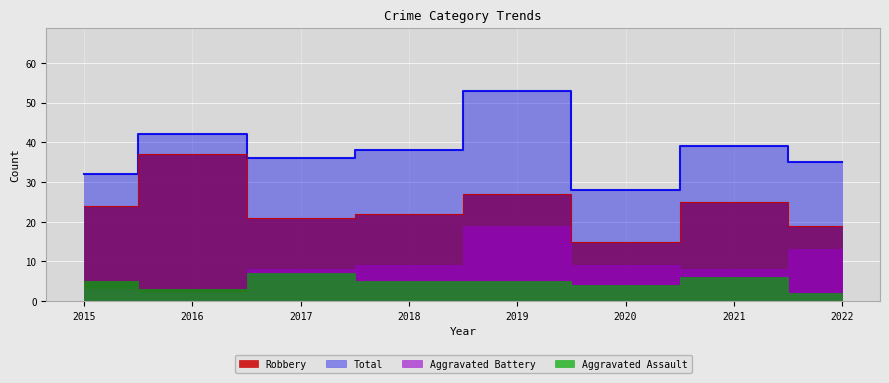

At which label does Total first exceed 38?

2016